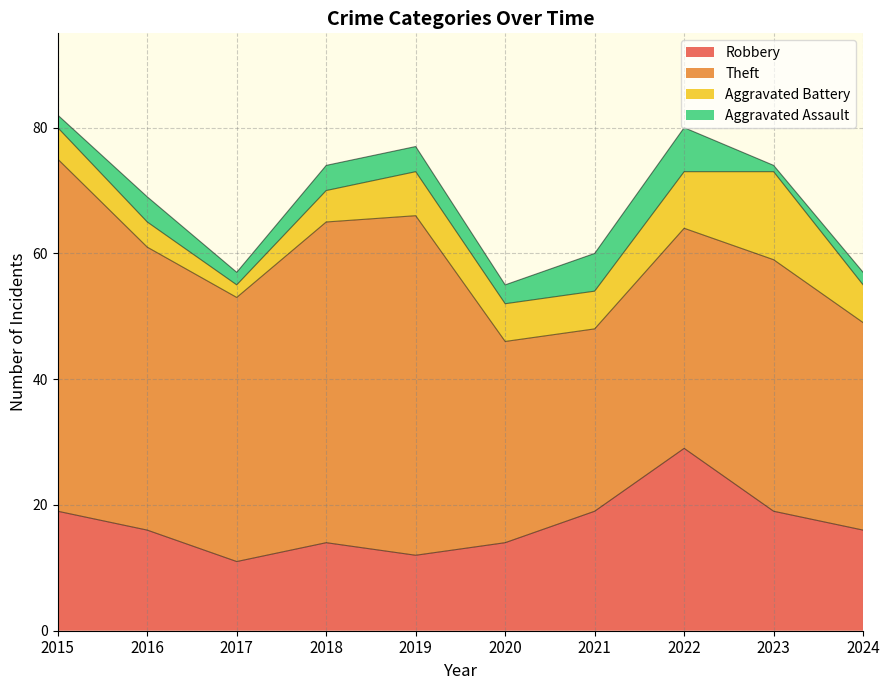

At 2015, list the series in order from smallest to largest.

Aggravated Assault, Aggravated Battery, Robbery, Theft